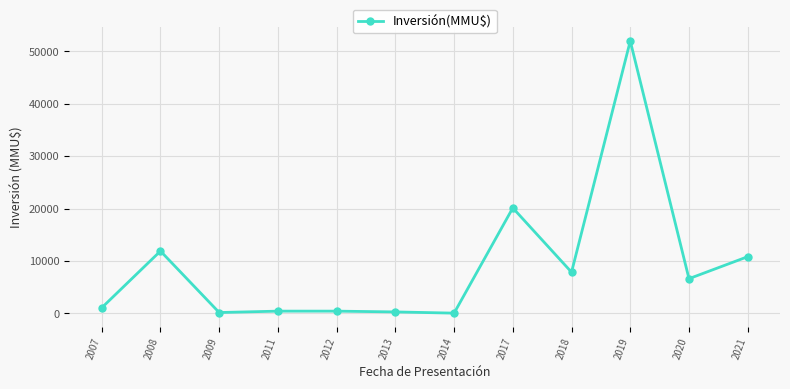

The chart shows a value of 13810 at 2017. True or false?

False